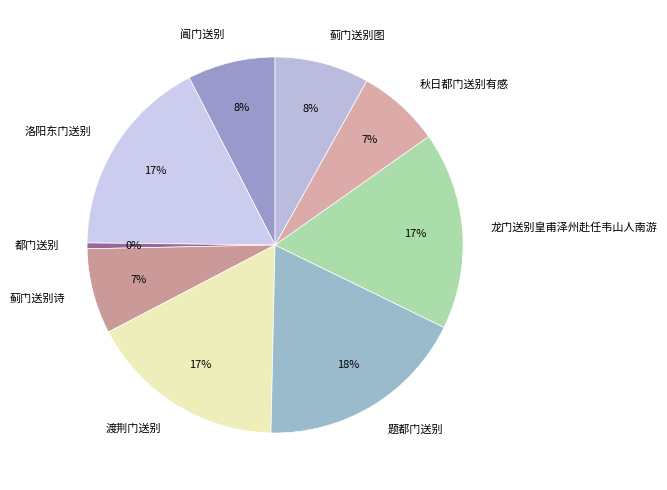

Approximately how many times larger is the value at 阊门送别 compared to 题都门送别?

0.4